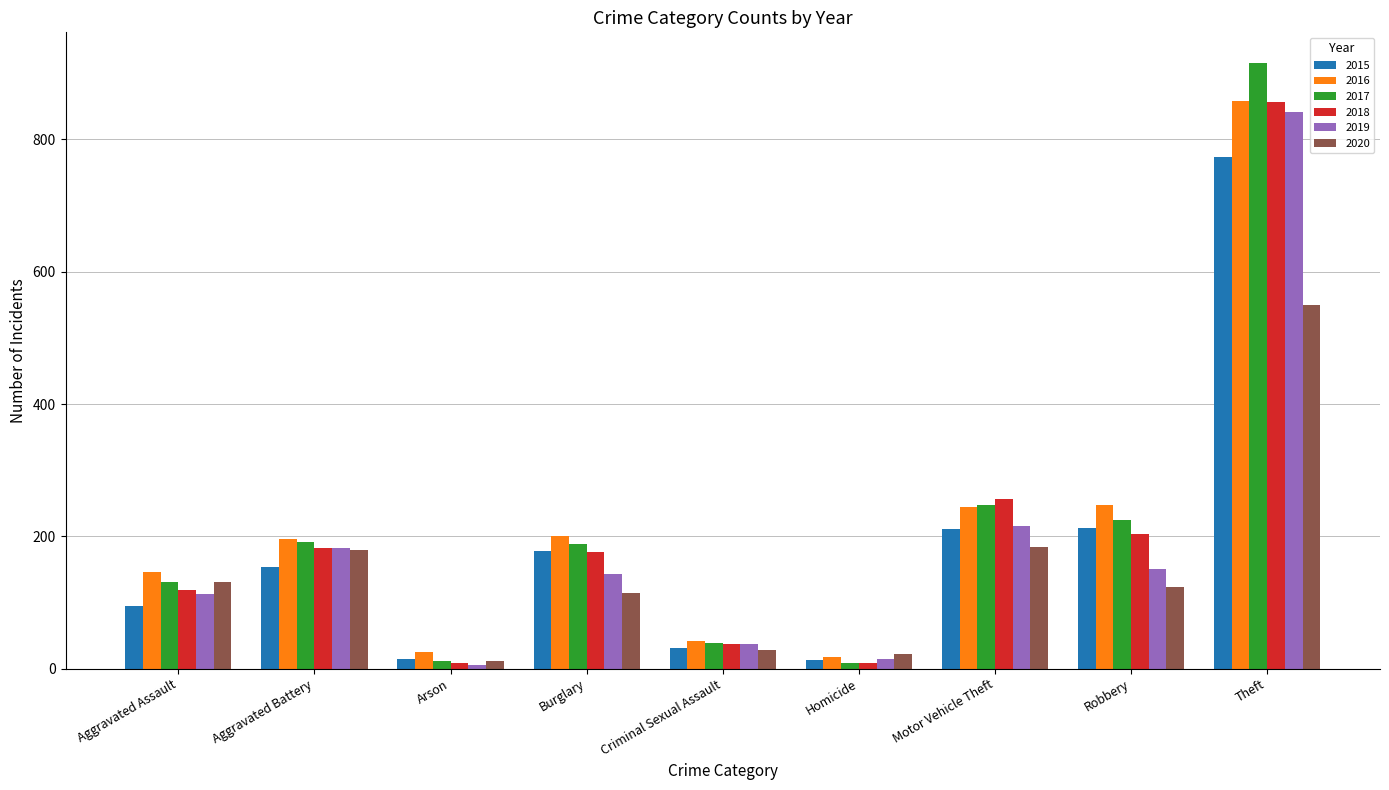

What value does the 2016 series have at Robbery, to the nearest 10?

250